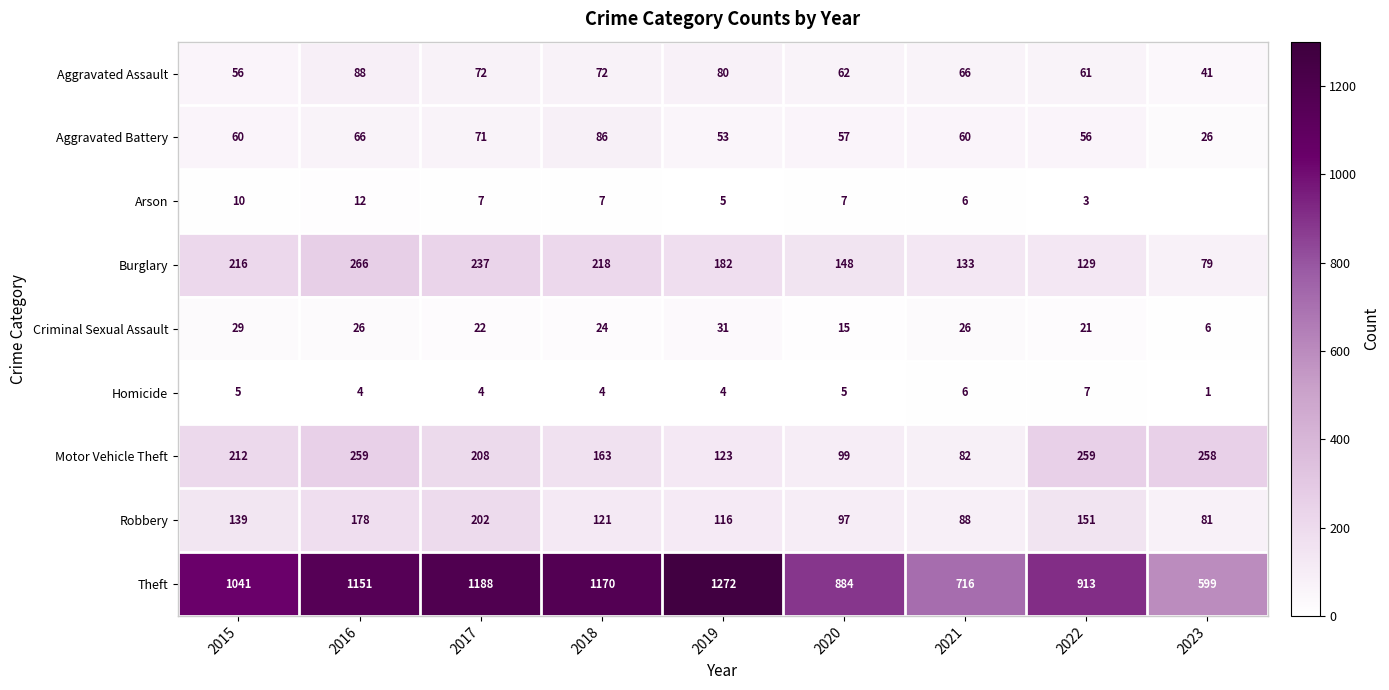

Between 2016 and 2021, which series saw the biggest shift?

Theft